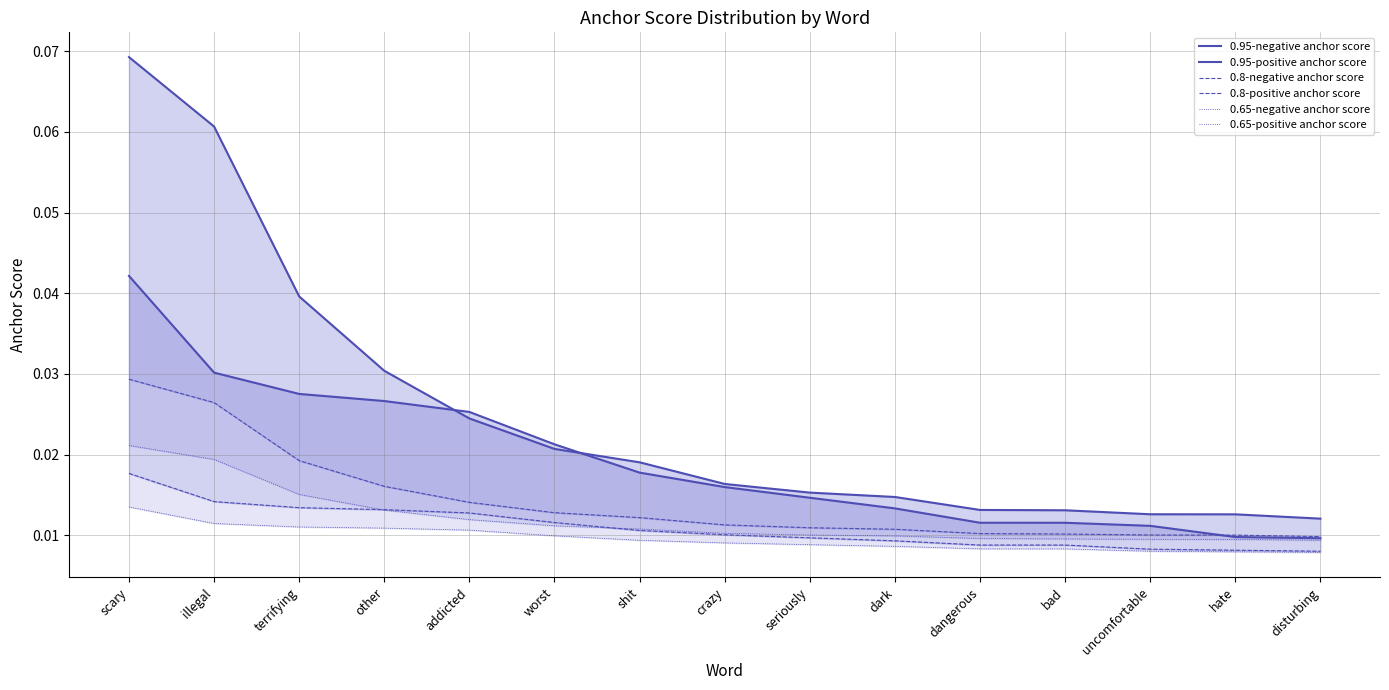

True or false: 0.8-positive anchor score and 0.65-positive anchor score cross at least once.

False